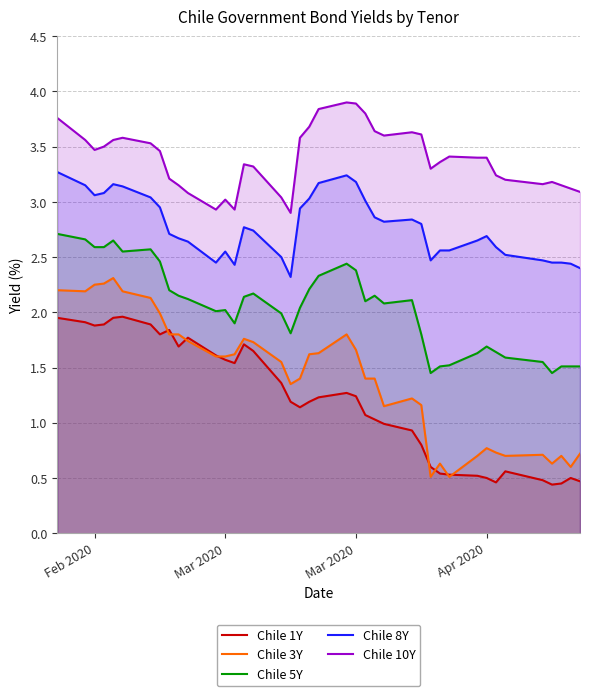

How many lines are shown in the chart?

5